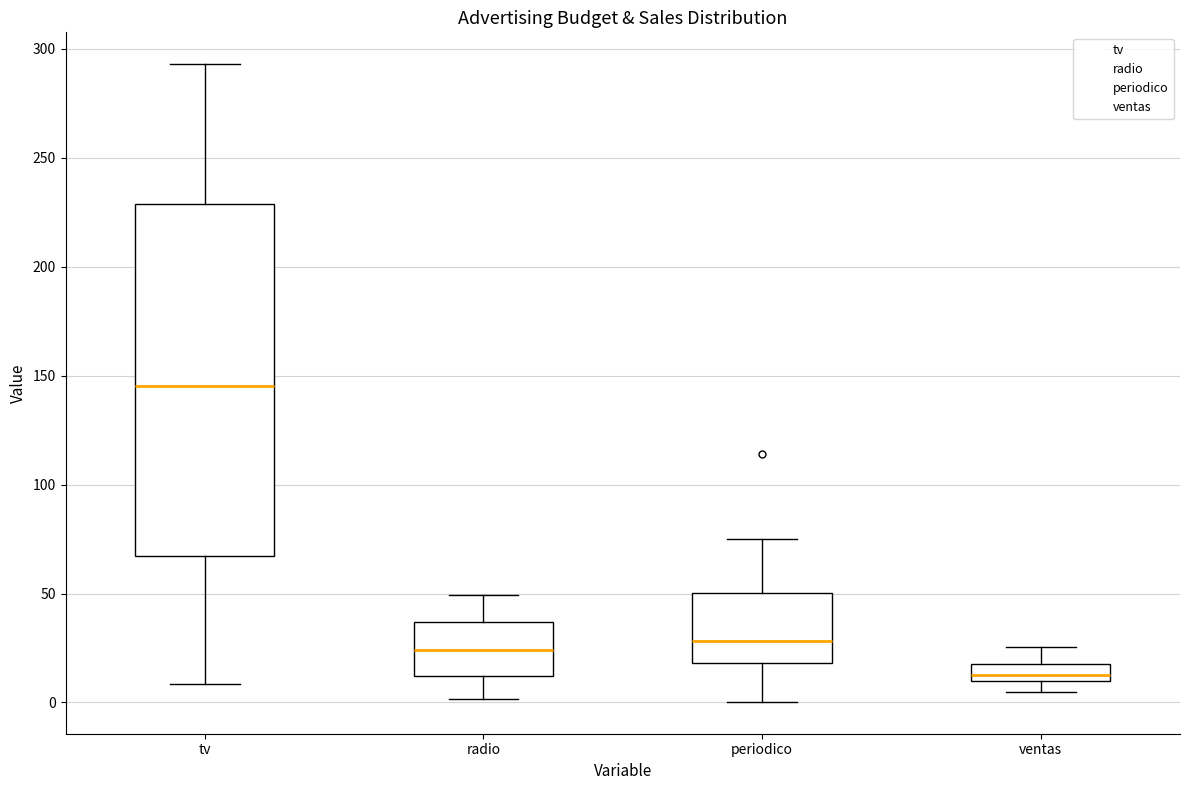

Reading left to right, transcribe this box plot: for each box, give where its median line is, the range the box spans, and where its two whiskers end, as read against the y-axis. The values are not printed on the chart, so give them approximately, as read against the axis.

tv: median 145, box 65 to 230, whiskers 10 to 295
radio: median 25, box 10 to 35, whiskers 0 to 50
periodico: median 30, box 20 to 50, whiskers 0 to 75
ventas: median 15, box 10 to 20, whiskers 5 to 25